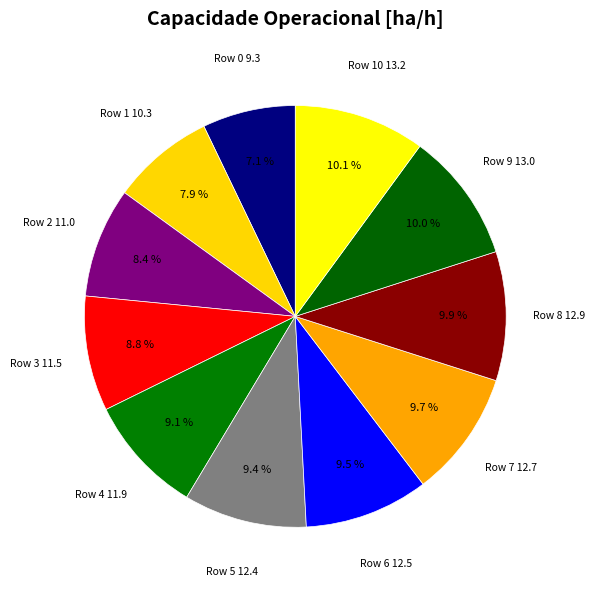

Which category has the smallest portion of the pie?

Row 0